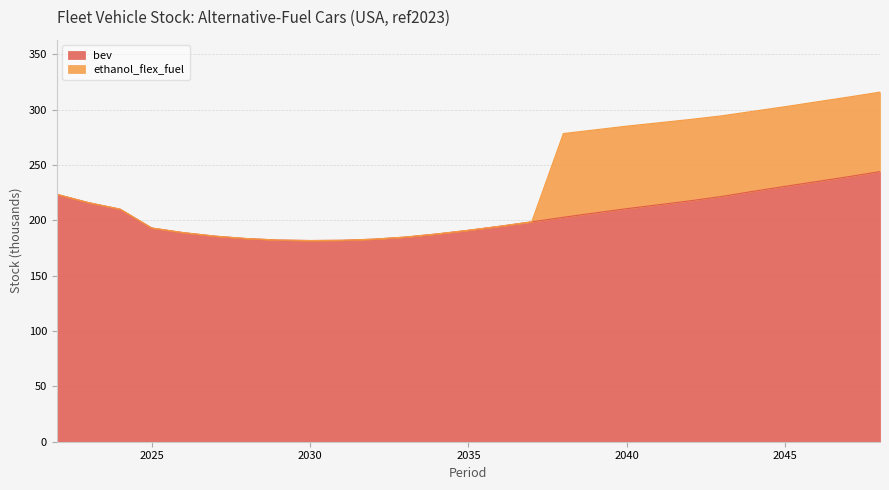

The value at 2048 is 399.1. True or false?

False